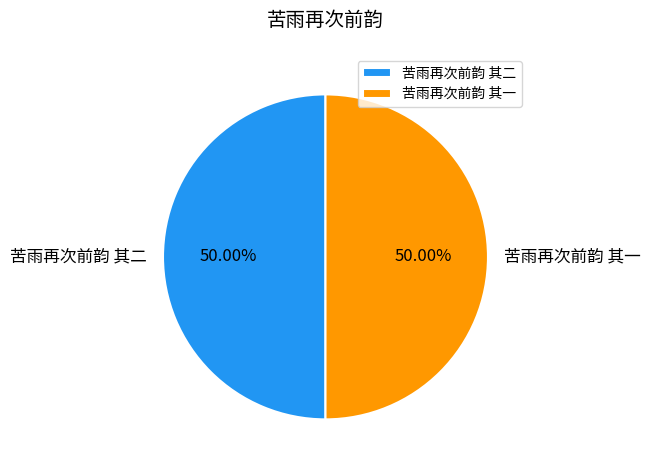

True or false: 苦雨再次前韵 其一 accounts for 50% of the total.

True